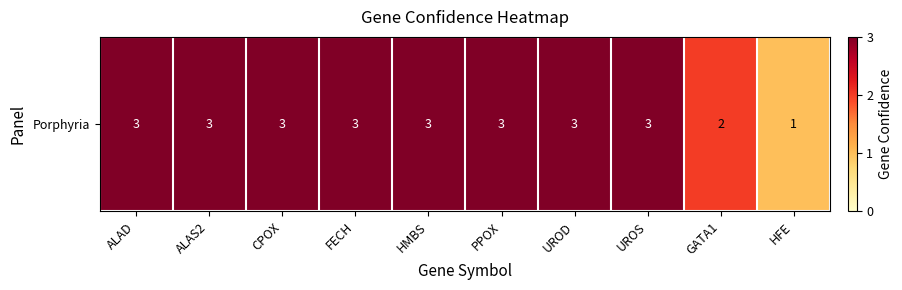

Rank the categories by value from lowest to highest.

HFE, GATA1, ALAD, ALAS2, CPOX, FECH, HMBS, PPOX, UROD, UROS